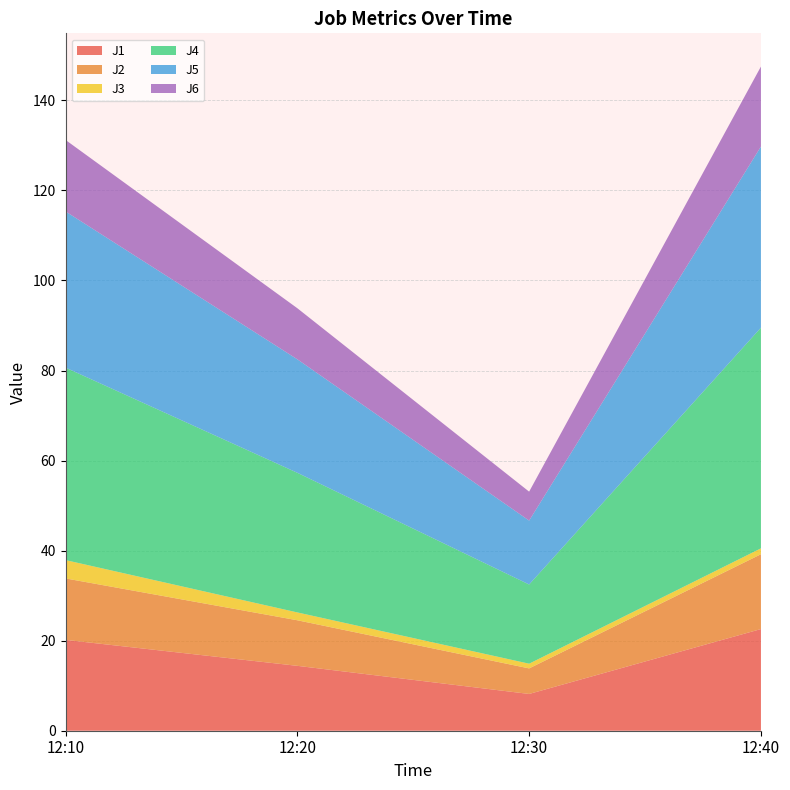

Reading right to left, extract all data points from this chart.

J1: 12:40=22.6	12:30=8.2	12:20=14.4	12:10=20.2
J2: 12:40=16.6	12:30=5.7	12:20=10.1	12:10=13.7
J3: 12:40=1.3	12:30=1.0	12:20=1.7	12:10=4.1
J4: 12:40=49.0	12:30=17.6	12:20=31.0	12:10=42.8
J5: 12:40=40.2	12:30=14.2	12:20=25.2	12:10=34.7
J6: 12:40=17.8	12:30=6.4	12:20=11.3	12:10=15.9